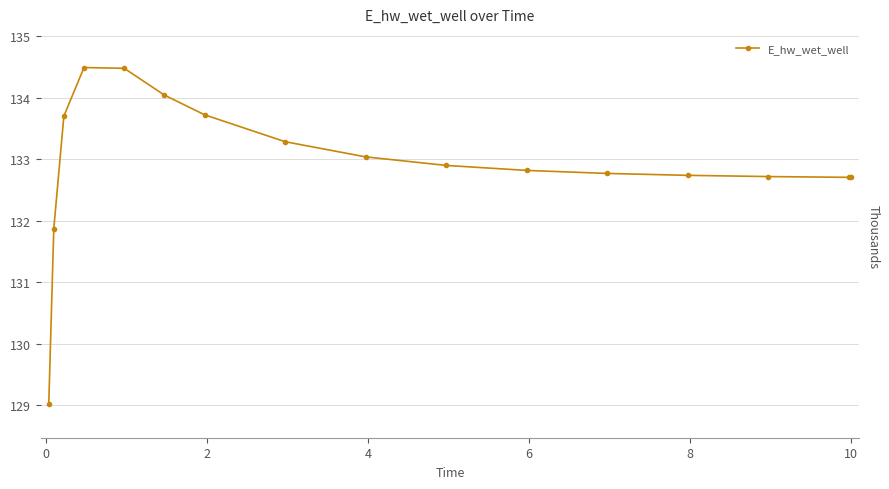

Is this an area chart (filled region under the line)?

No